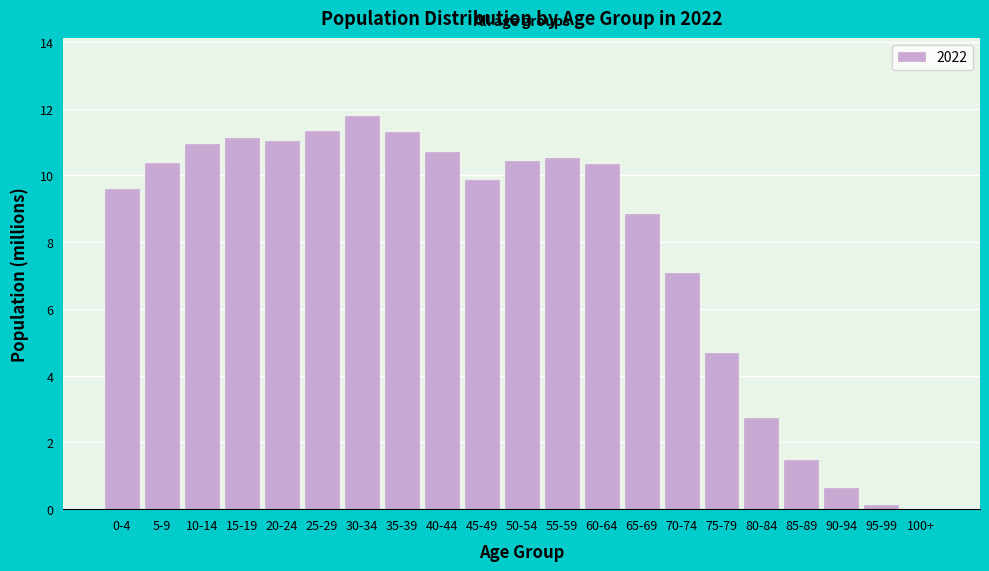

Between 25-29 and 50-54, which is larger?

25-29